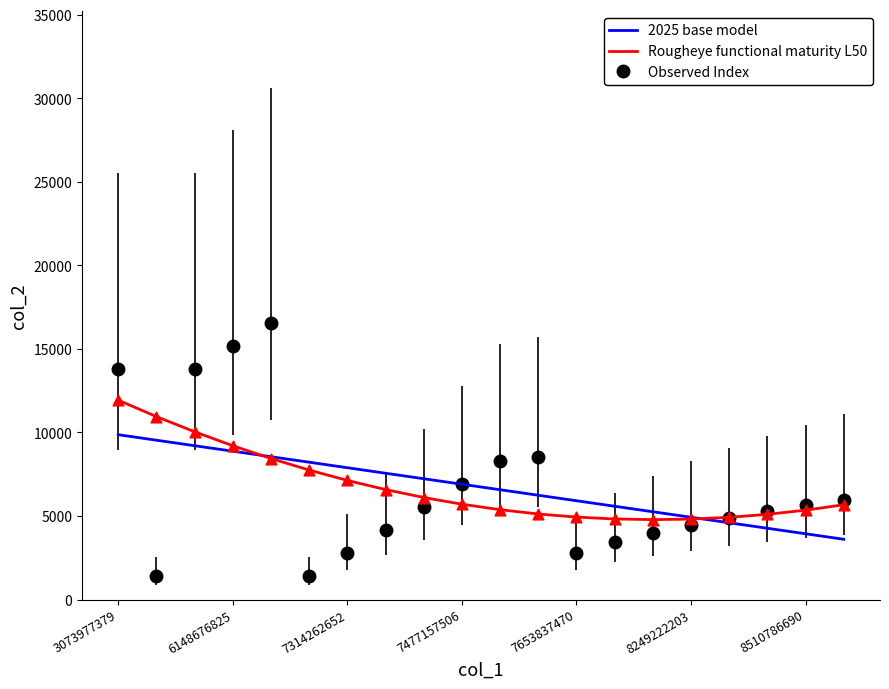

Which series has the widest spread of values?

Observed Index